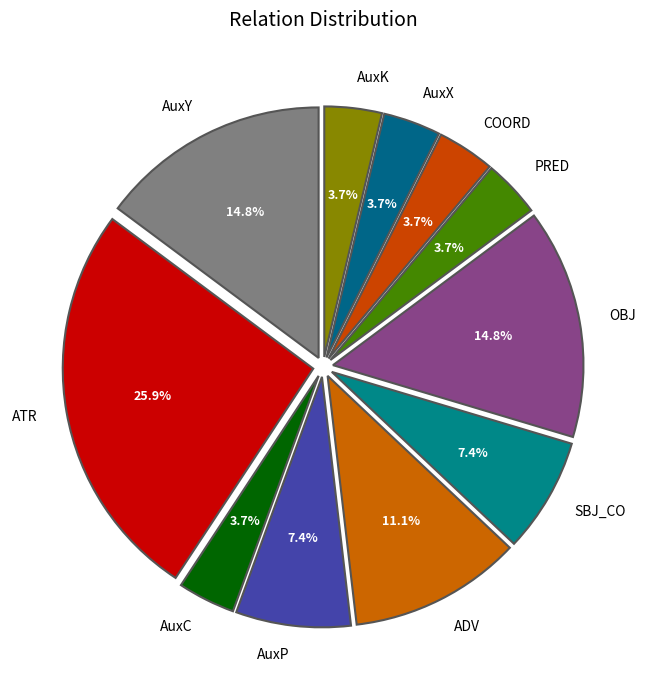

What portion of the pie excludes OBJ?

85.2%